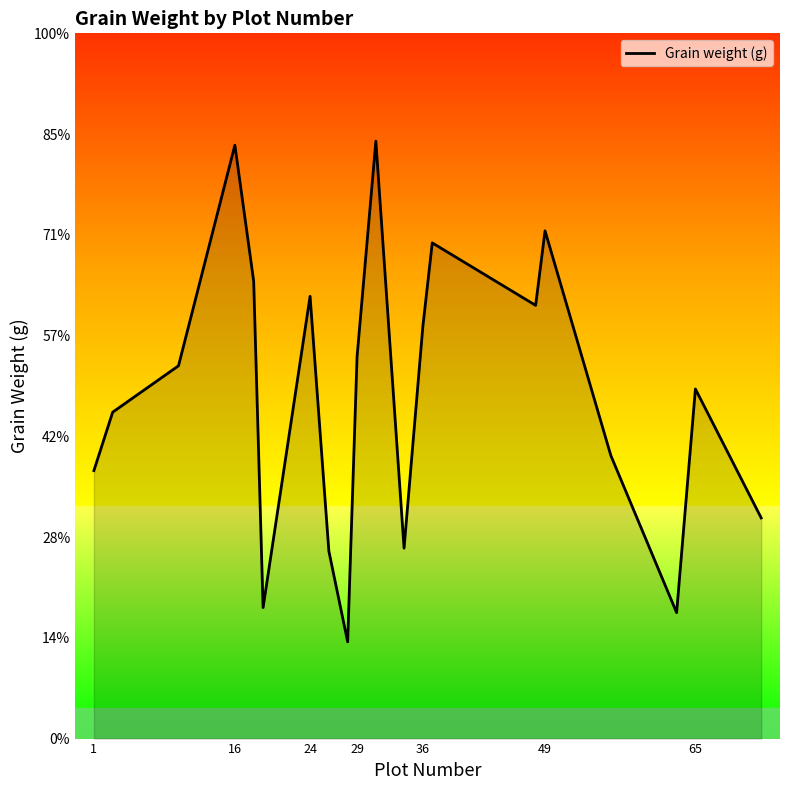

Is this an area chart (filled region under the line)?

Yes